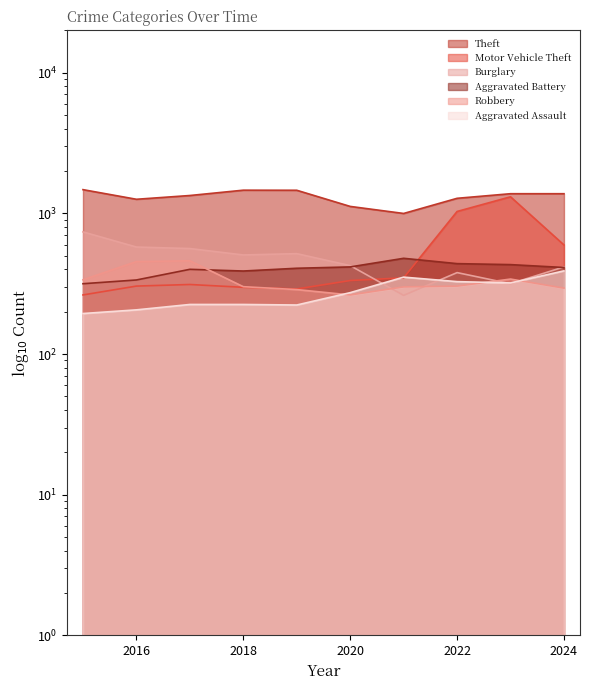

How many interior local peaks does the Aggravated Assault series have?

1